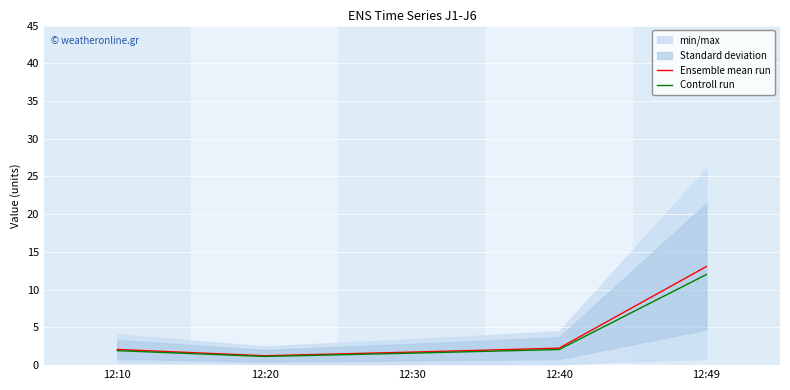

Reading right to left, extract all data points from this chart.

Ensemble mean run: 12:49=13.1	12:40=2.2	12:30=1.7	12:20=1.2	12:10=2.1
Controll run: 12:49=12.0	12:40=2.1	12:30=1.6	12:20=1.1	12:10=1.9